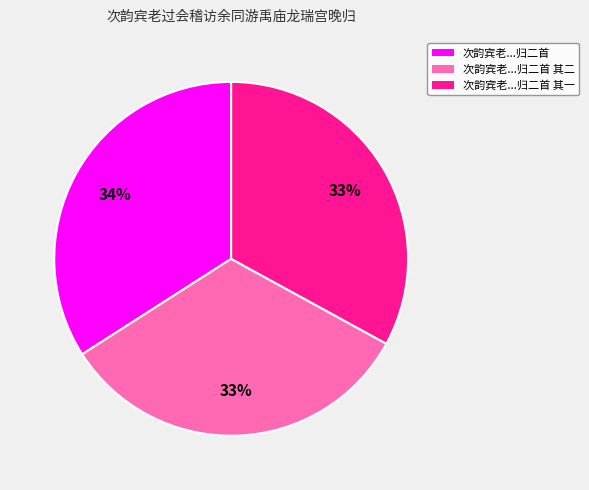

Is there any slice that represents more than half of the pie?

No